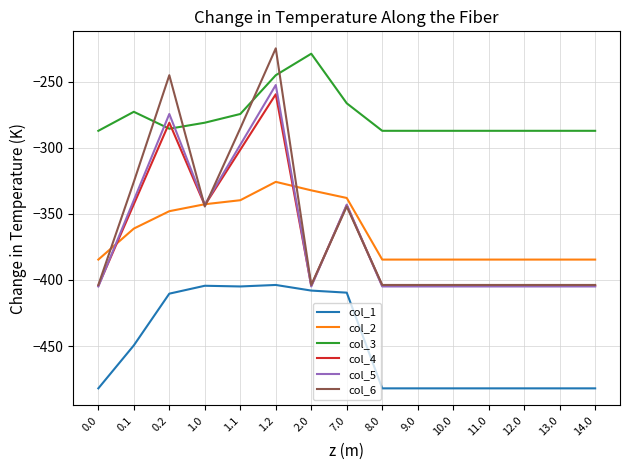

What is the difference between the maximum and minimum values in the col_6 series?

179.1